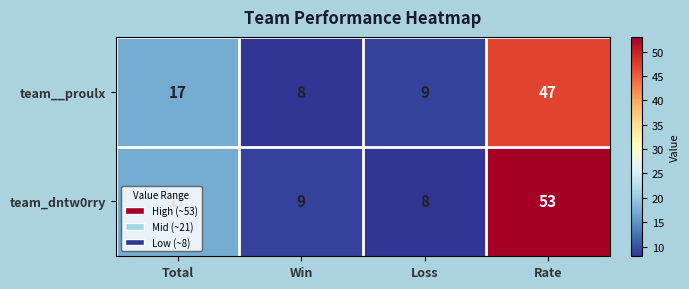

At which label does team__proulx reach its peak?

Rate